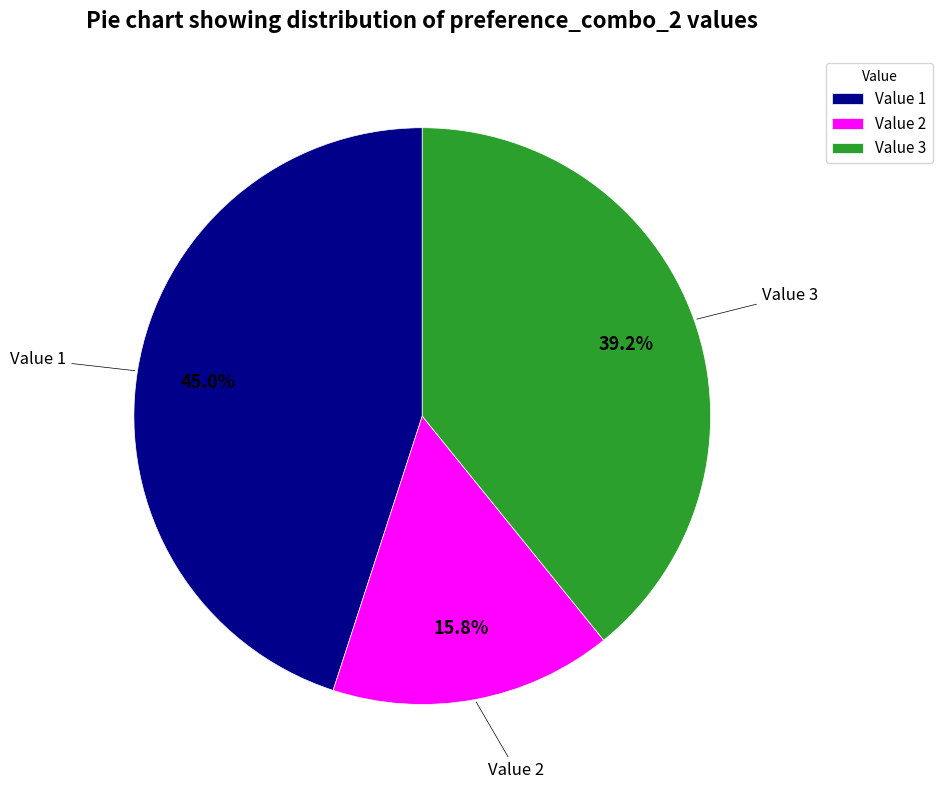

What percentage is NOT represented by Value 3?

60.8%